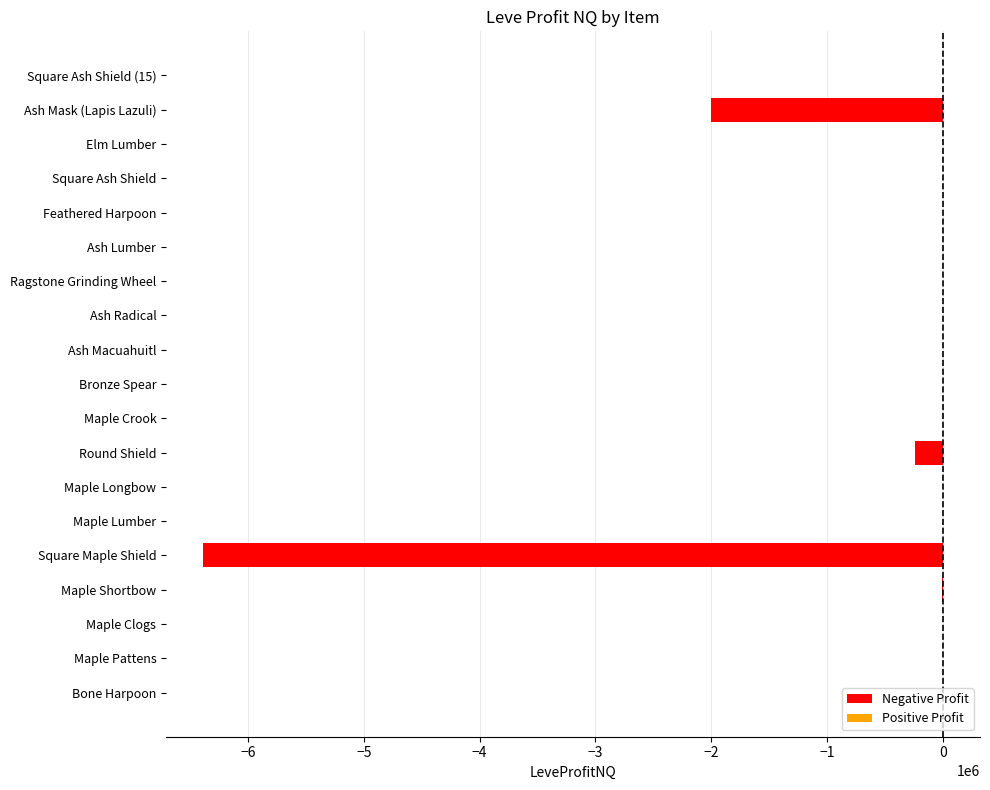

Reading left to right, list all the values displayed in this chart.

Bone Harpoon=-822.2	Maple Pattens=-887.0	Maple Clogs=7.0	Maple Shortbow=-7593.2	Square Maple Shield=-6388818.5	Maple Lumber=-79.0	Maple Longbow=-1010.8	Round Shield=-239836.0	Maple Crook=-1111.0	Bronze Spear=-560.0	Ash Macuahuitl=-190.5	Ash Radical=160.0	Ragstone Grinding Wheel=-742.5	Ash Lumber=-489.0	Feathered Harpoon=-268.0	Square Ash Shield=-729.0	Elm Lumber=-296.1	Ash Mask (Lapis Lazuli)=-2001510.0	Square Ash Shield (15)=-729.0